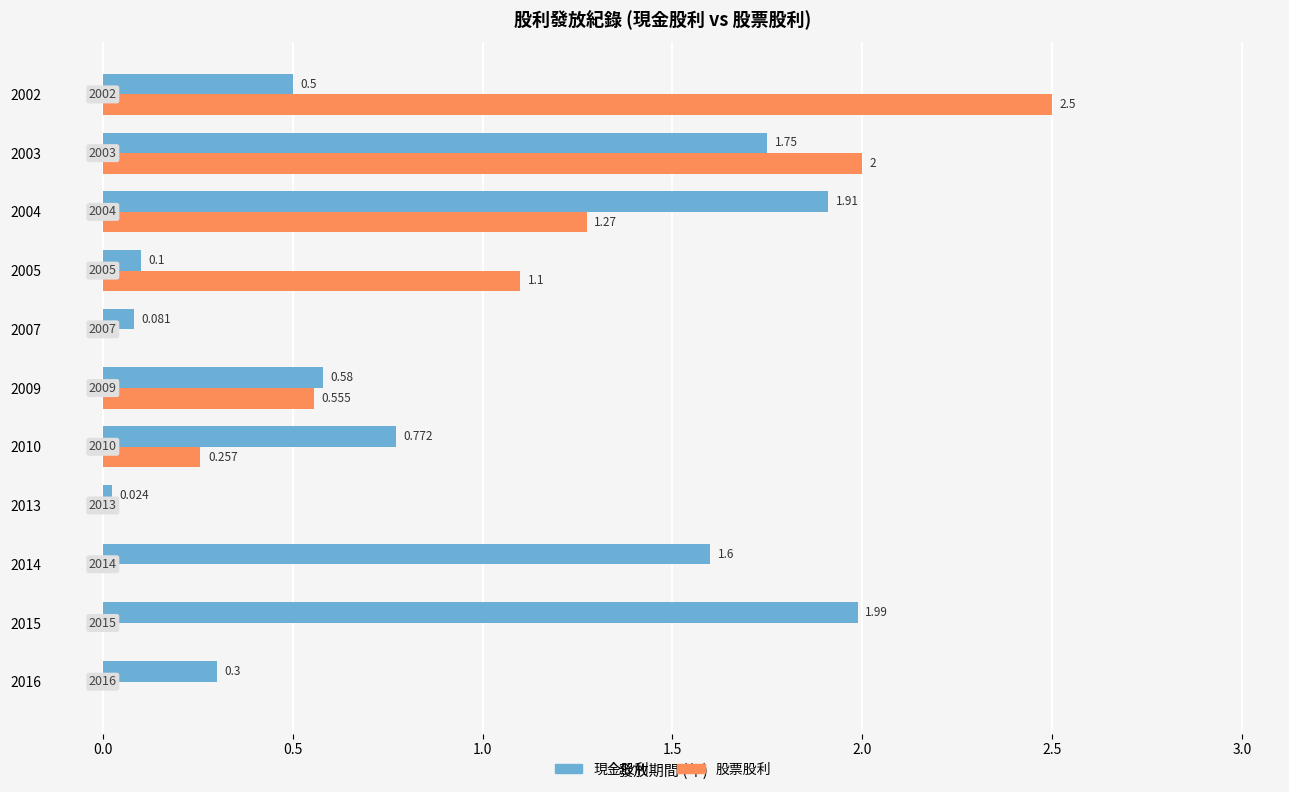

What are all the series names shown in the legend?

現金股利, 股票股利